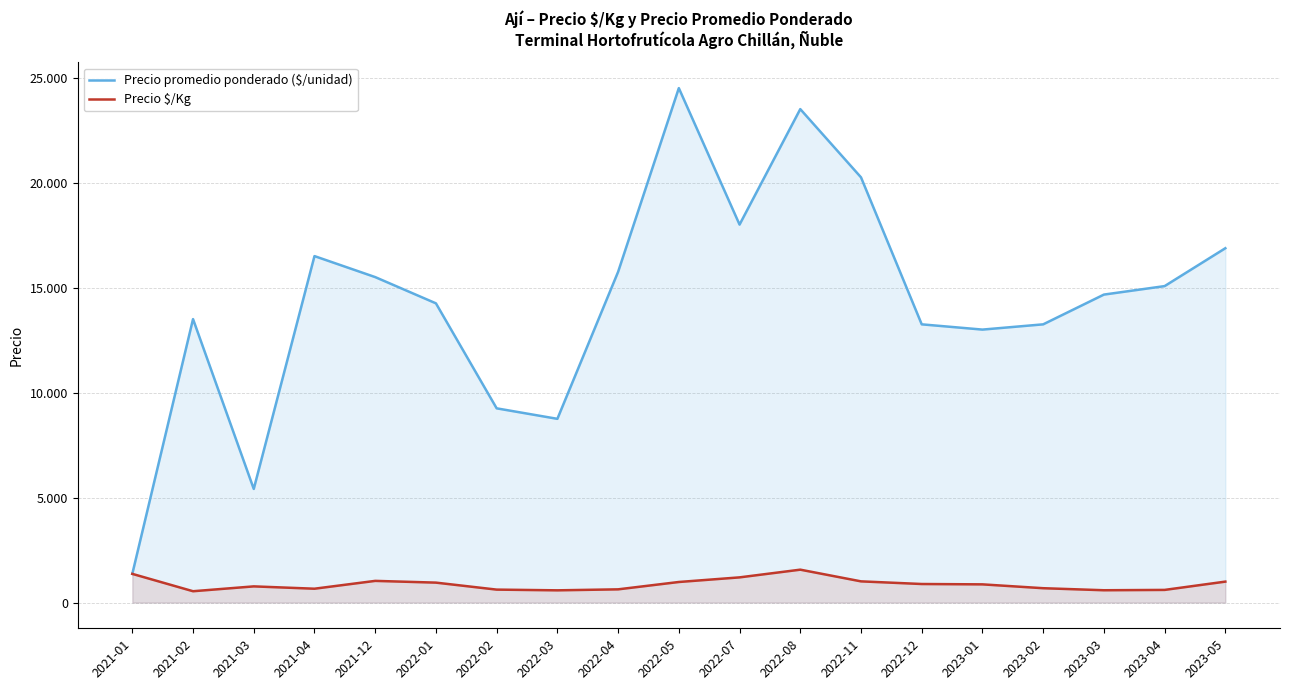

What is the label of the 16th point from the left?

2023-02